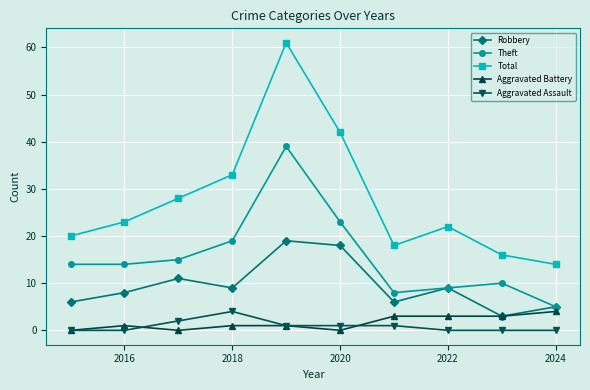

Which series has the largest total across all categories?

Total